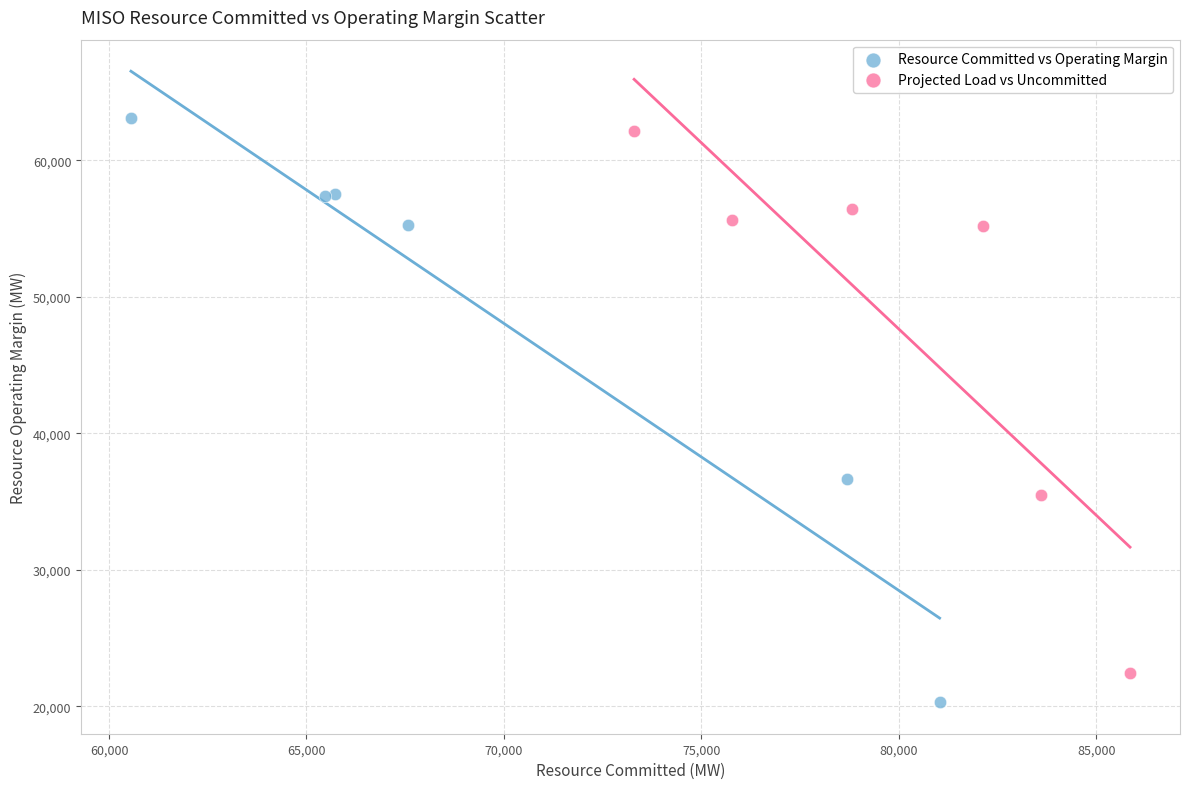

Which series reaches the minimum Y coordinate?

Resource Committed vs Operating Margin